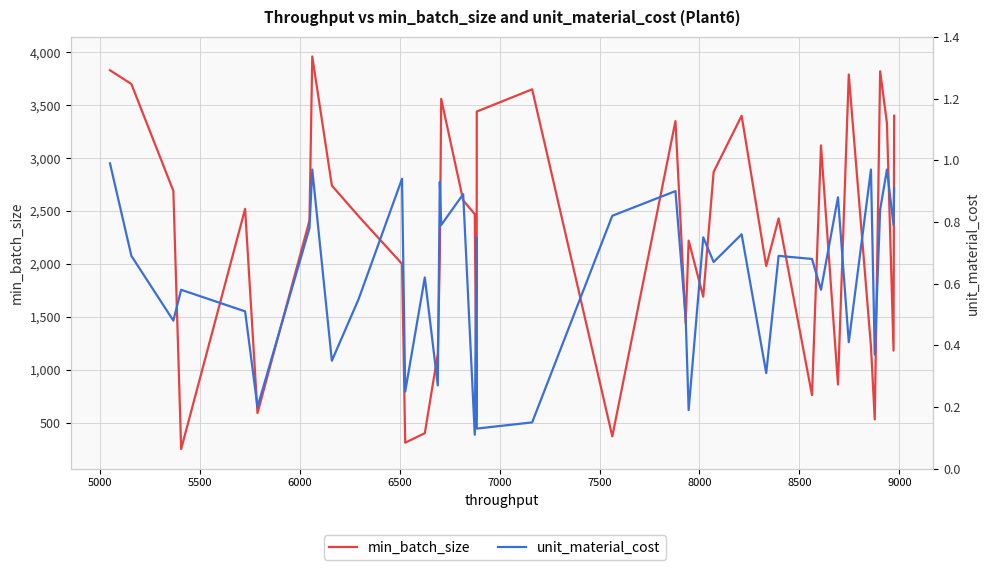

Reading right to left, list all the values displayed in this chart.

min_batch_size: 3400.0	1180.0	3330.0	3820.0	530.0	1220.0	3790.0	860.0	3120.0	760.0	2430.0	1980.0	3400.0	2870.0	1690.0	2220.0	1440.0	3350.0	370.0	3650.0	3440.0	540.0	2470.0	2600.0	3560.0	2050.0	1150.0	400.0	310.0	2000.0	2450.0	2740.0	3960.0	2410.0	590.0	2520.0	250.0	2690.0	3700.0	3830.0
unit_material_cost: 0.9	0.8	1.0	0.8	0.4	1.0	0.4	0.9	0.6	0.7	0.7	0.3	0.8	0.7	0.8	0.2	0.5	0.9	0.8	0.1	0.1	0.8	0.1	0.9	0.8	0.9	0.3	0.6	0.2	0.9	0.6	0.3	1.0	0.8	0.2	0.5	0.6	0.5	0.7	1.0